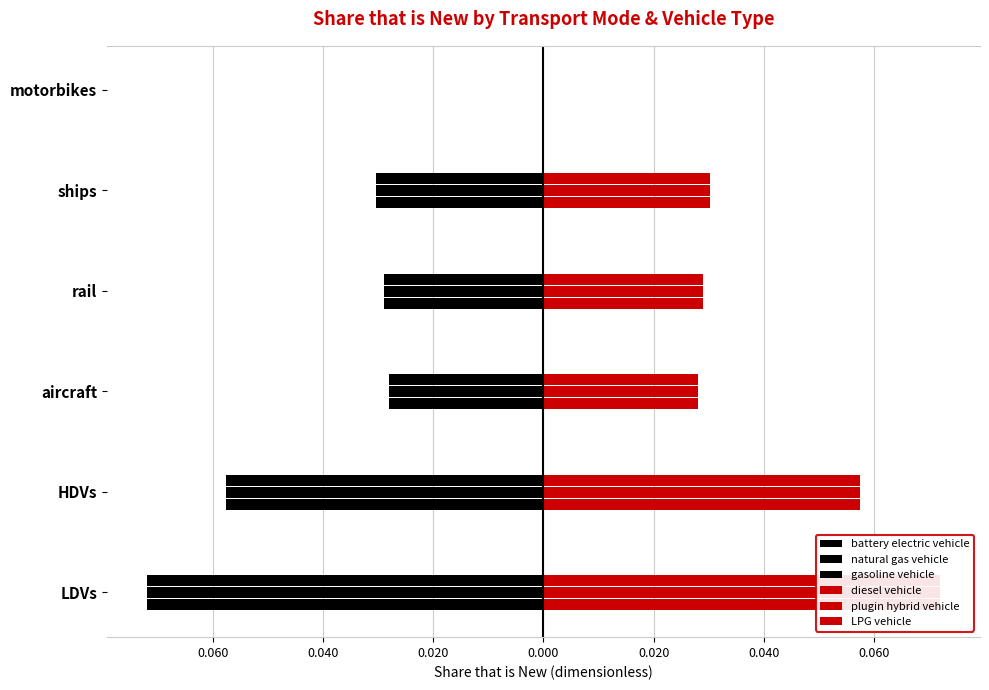

Which series has the largest range (max minus min)?

battery electric vehicle